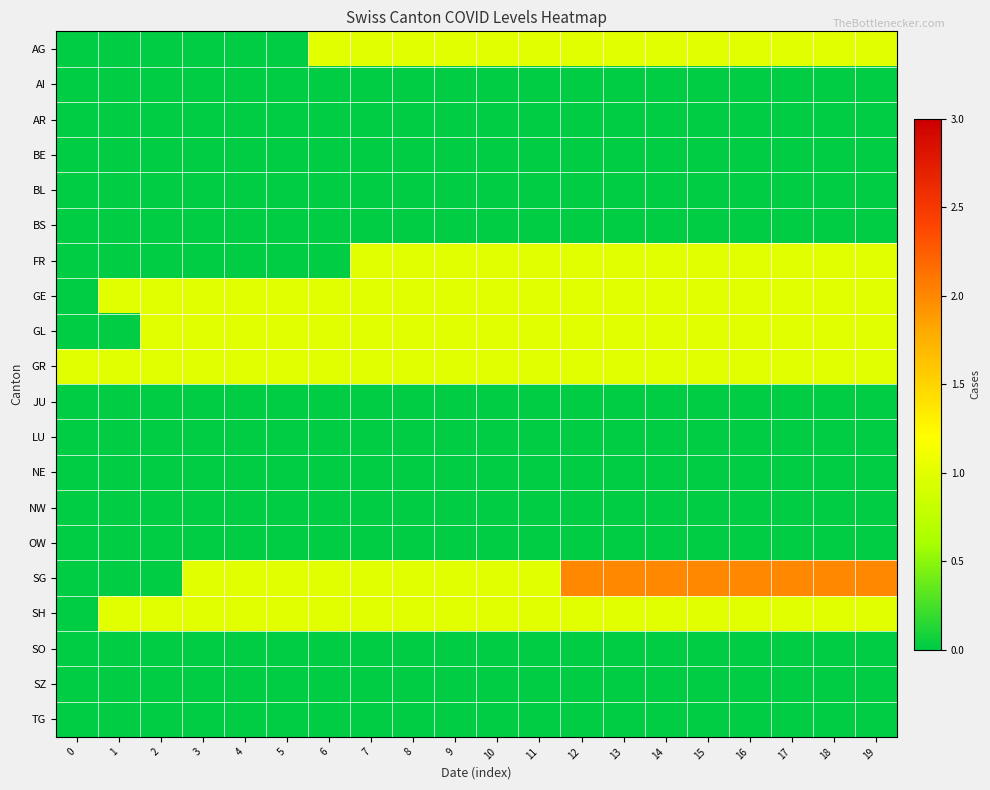

Reading left to right, what are all the values shown in this chart?

row_0: 0	0	0	0	0	0	1	1	1	1	1	1	1	1	1	1	1	1	1	1
row_1: 0	0	0	0	0	0	0	0	0	0	0	0	0	0	0	0	0	0	0	0
row_2: 0	0	0	0	0	0	0	0	0	0	0	0	0	0	0	0	0	0	0	0
row_3: 0	0	0	0	0	0	0	0	0	0	0	0	0	0	0	0	0	0	0	0
row_4: 0	0	0	0	0	0	0	0	0	0	0	0	0	0	0	0	0	0	0	0
row_5: 0	0	0	0	0	0	0	0	0	0	0	0	0	0	0	0	0	0	0	0
row_6: 0	0	0	0	0	0	0	1	1	1	1	1	1	1	1	1	1	1	1	1
row_7: 0	1	1	1	1	1	1	1	1	1	1	1	1	1	1	1	1	1	1	1
row_8: 0	0	1	1	1	1	1	1	1	1	1	1	1	1	1	1	1	1	1	1
row_9: 1	1	1	1	1	1	1	1	1	1	1	1	1	1	1	1	1	1	1	1
row_10: 0	0	0	0	0	0	0	0	0	0	0	0	0	0	0	0	0	0	0	0
row_11: 0	0	0	0	0	0	0	0	0	0	0	0	0	0	0	0	0	0	0	0
row_12: 0	0	0	0	0	0	0	0	0	0	0	0	0	0	0	0	0	0	0	0
row_13: 0	0	0	0	0	0	0	0	0	0	0	0	0	0	0	0	0	0	0	0
row_14: 0	0	0	0	0	0	0	0	0	0	0	0	0	0	0	0	0	0	0	0
row_15: 0	0	0	1	1	1	1	1	1	1	1	1	2	2	2	2	2	2	2	2
row_16: 0	1	1	1	1	1	1	1	1	1	1	1	1	1	1	1	1	1	1	1
row_17: 0	0	0	0	0	0	0	0	0	0	0	0	0	0	0	0	0	0	0	0
row_18: 0	0	0	0	0	0	0	0	0	0	0	0	0	0	0	0	0	0	0	0
row_19: 0	0	0	0	0	0	0	0	0	0	0	0	0	0	0	0	0	0	0	0